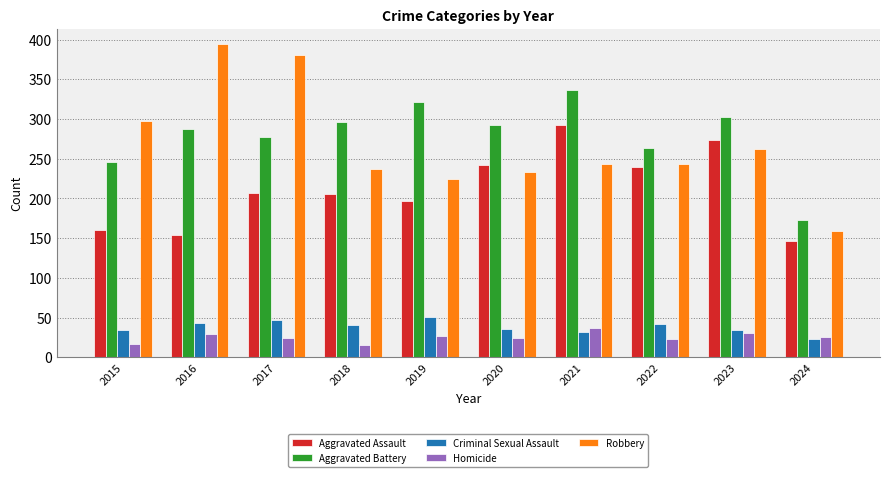

The value of Robbery at 2023 is 180. True or false?

False